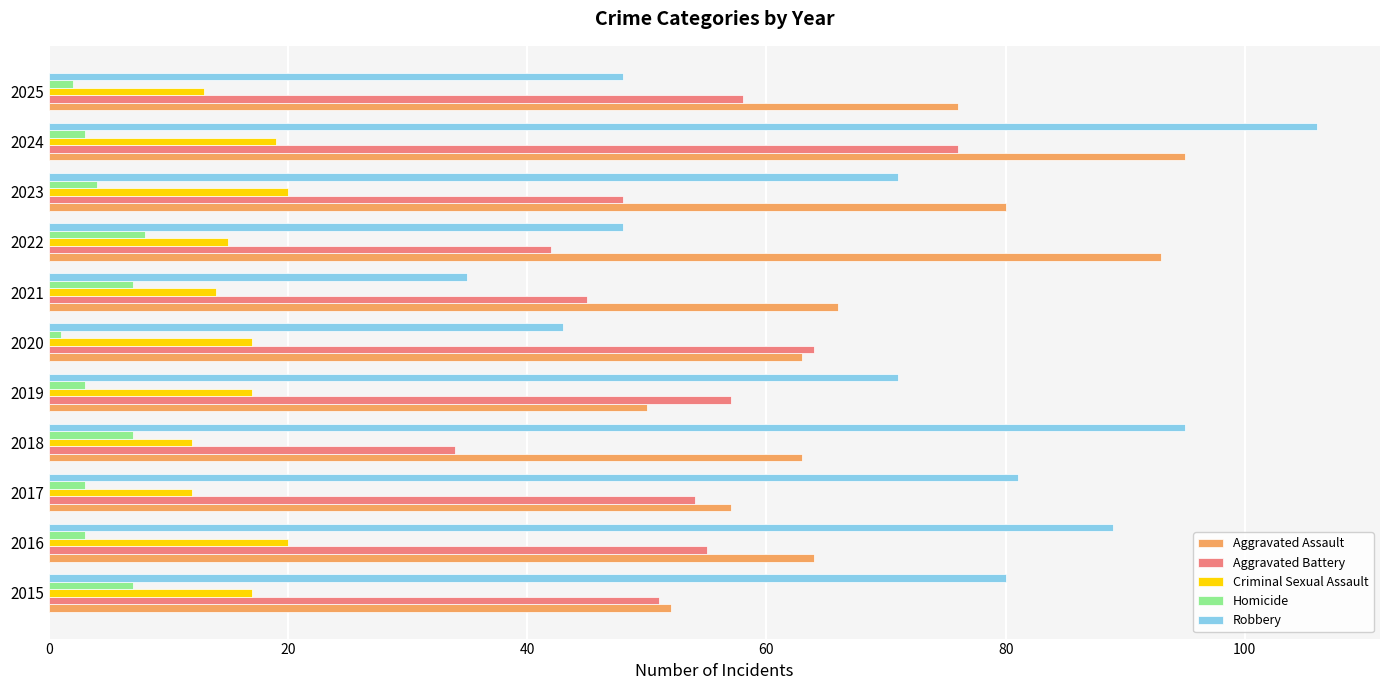

At which label does Robbery reach its minimum?

2021